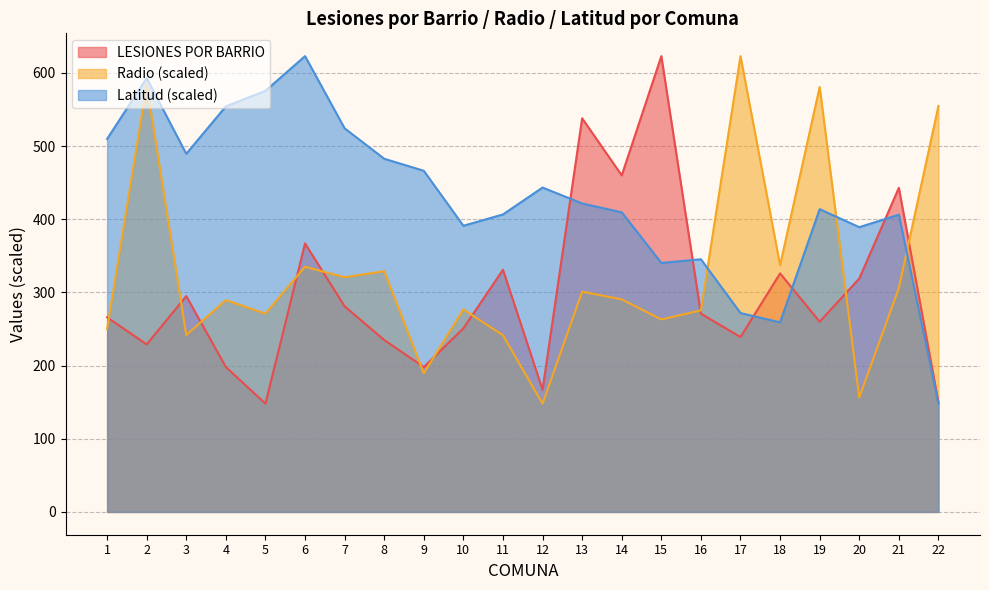

Which series has the widest spread of values?

LESIONES POR BARRIO